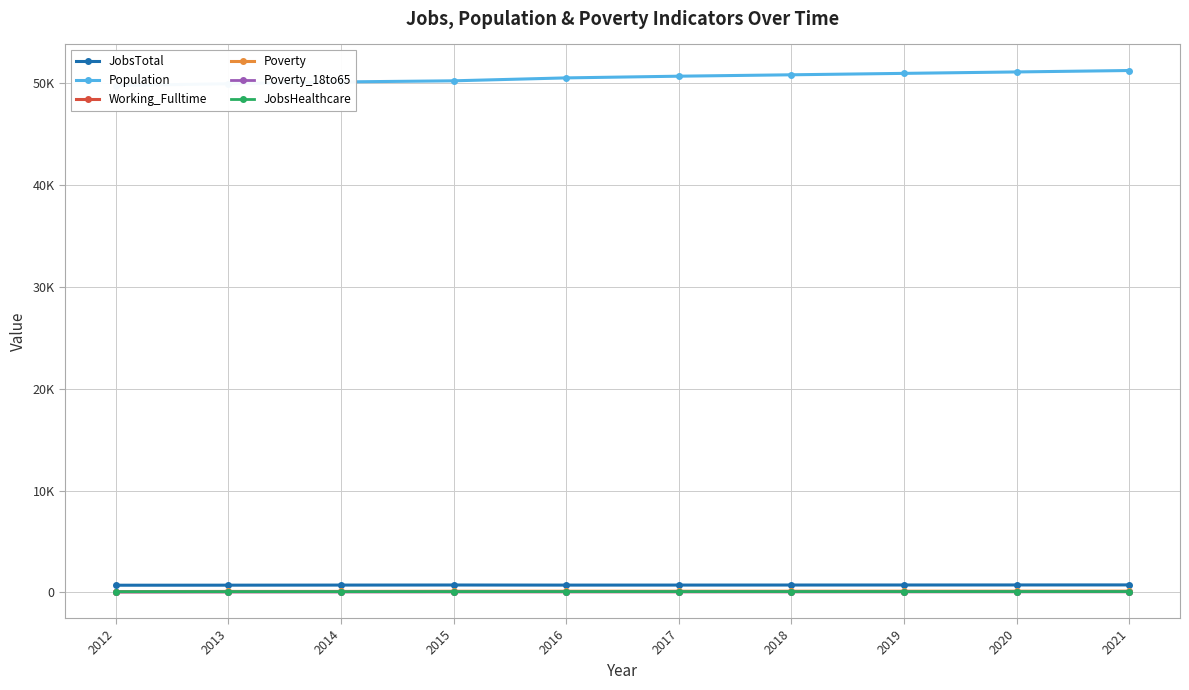

Which series changed the most between 2019 and 2020?

Population